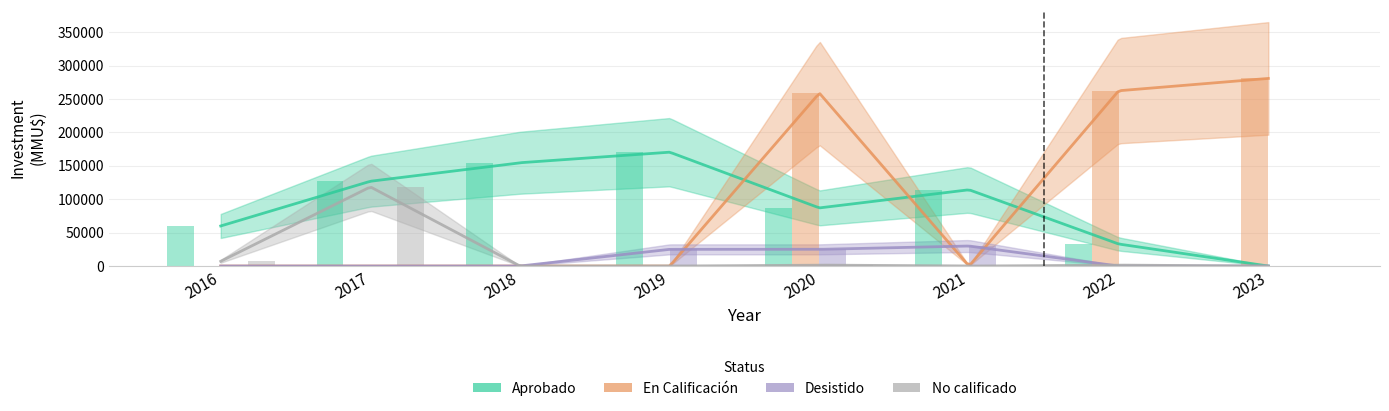

Where is No calificado nearest to the value 59263?

2016